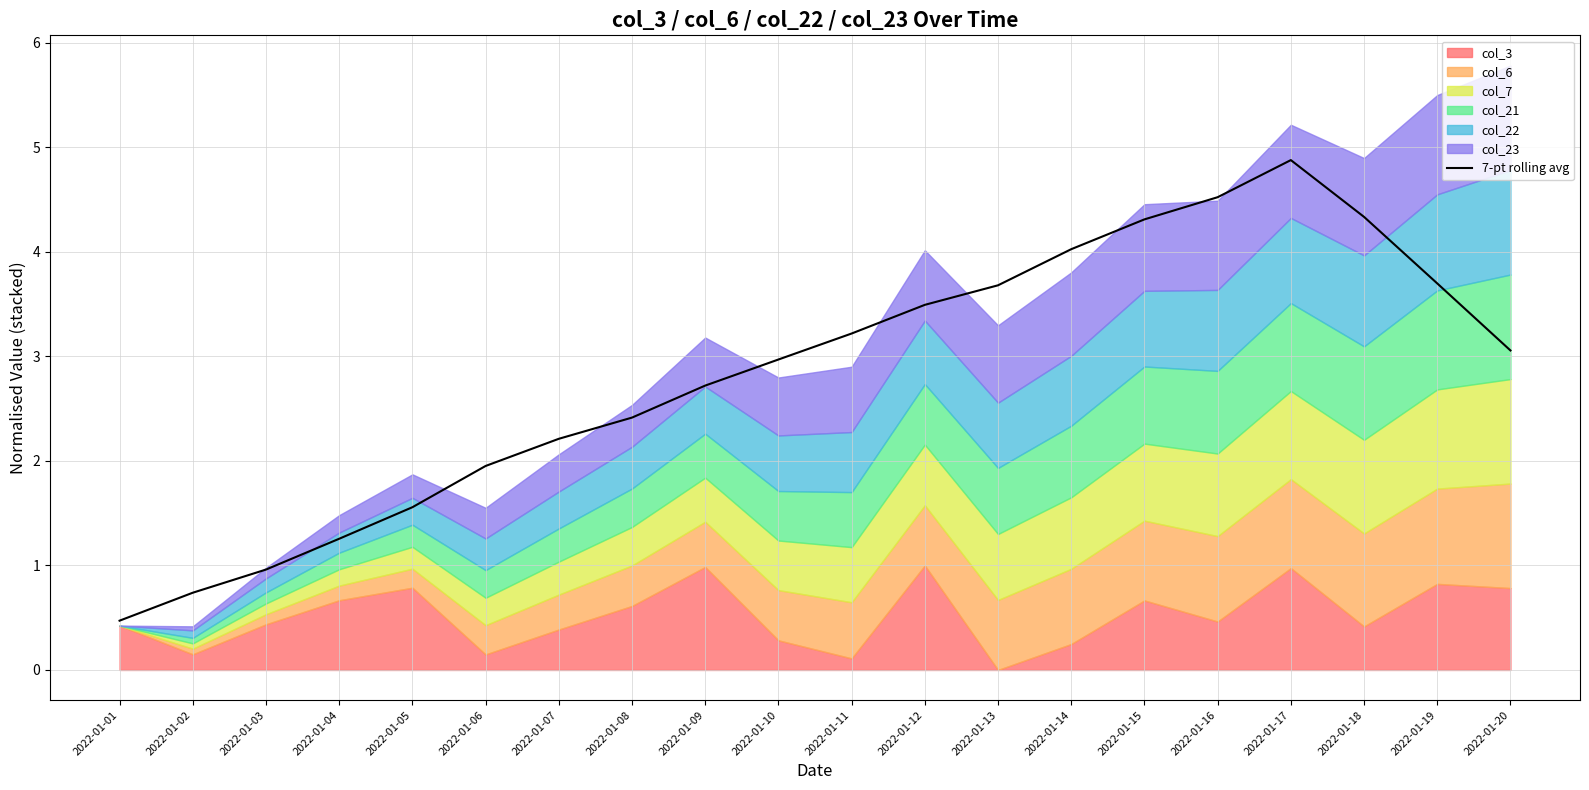

Which label corresponds to the largest value in the chart?

2022-01-17